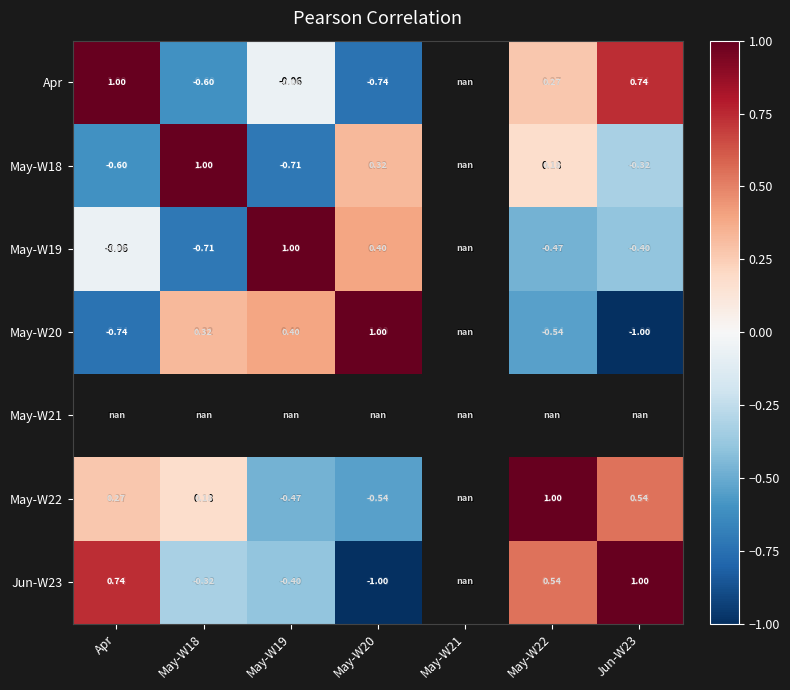

Is it true that Jun-W23 equals 1.0 at Jun-W23?

True